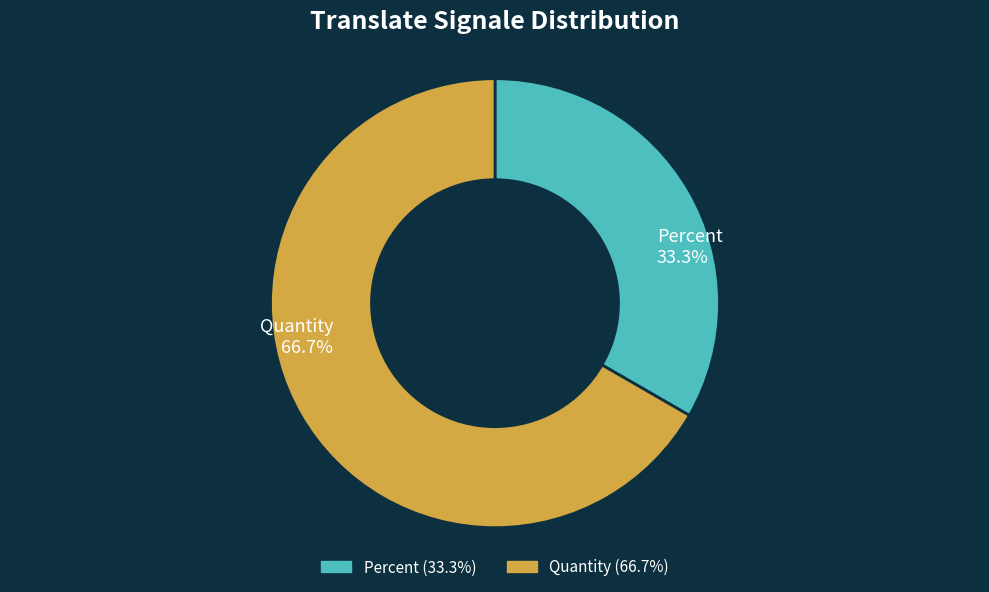

To the nearest percent, what is the difference between the Quantity and Percent slice percentages?

33%